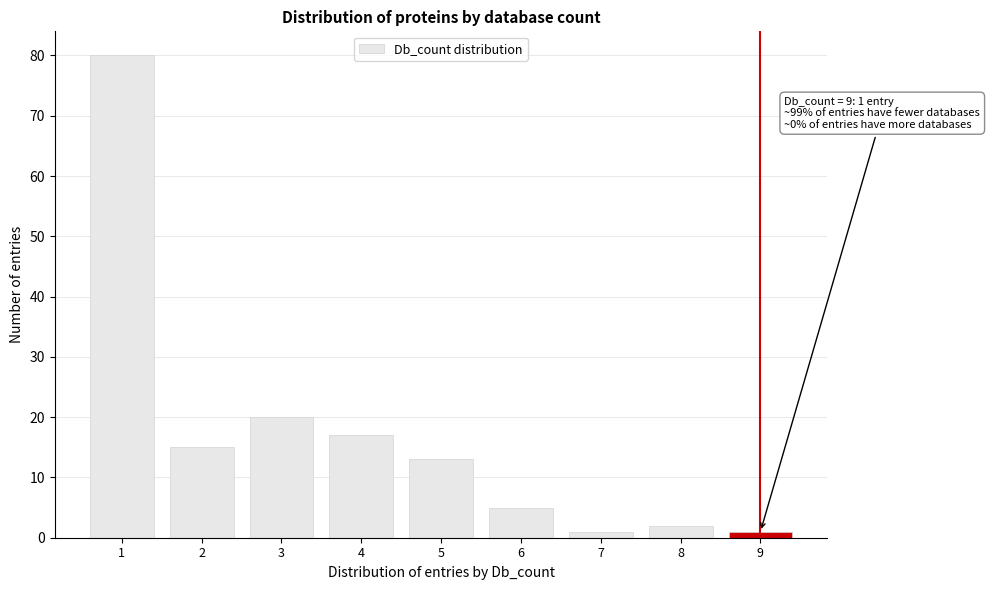

Reading left to right, list all the values displayed in this chart.

1=80	2=15	3=20	4=17	5=13	6=5	7=1	8=2	9=1